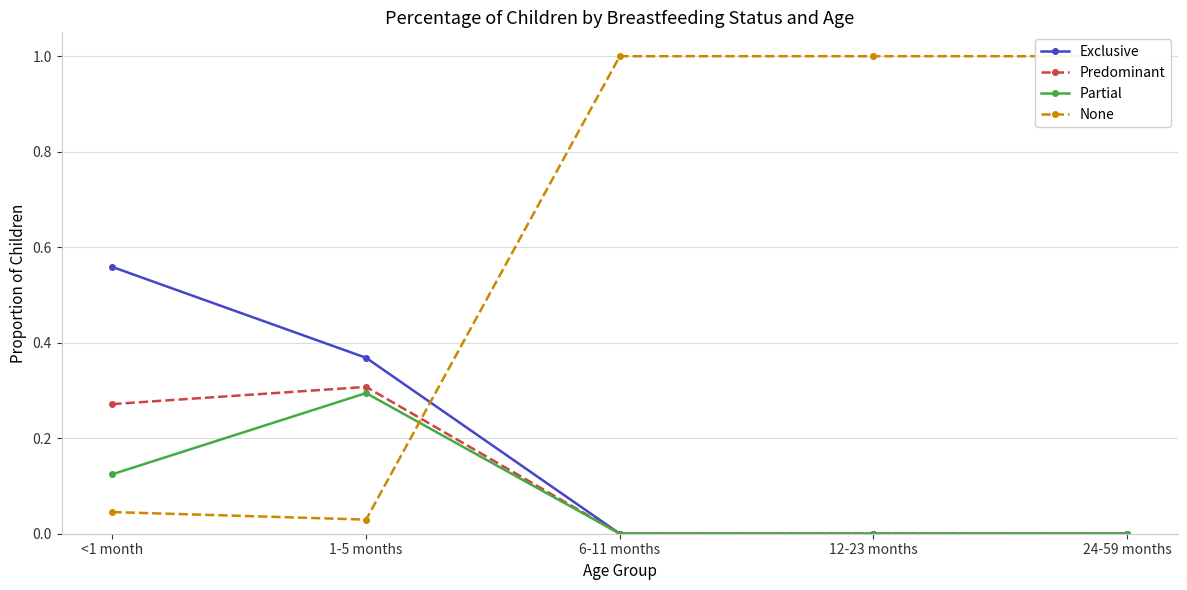

What is the spread (max minus min) of values at 6-11 months?

1.0